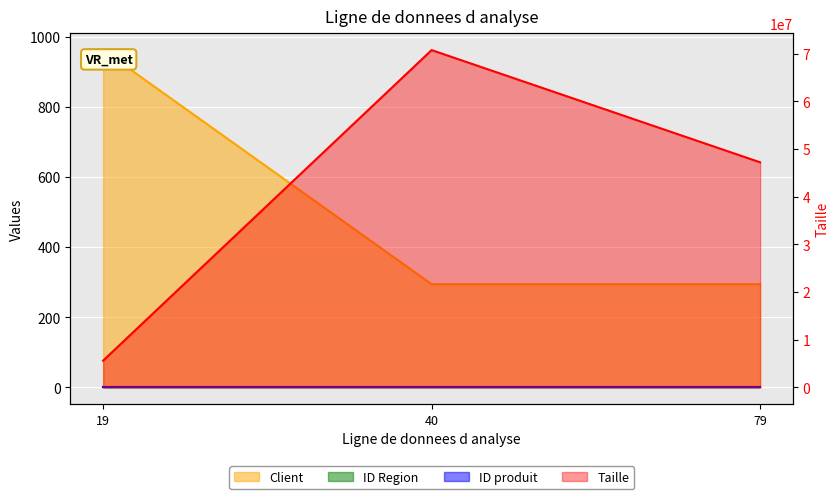

Which series has the largest total across all categories?

Taille